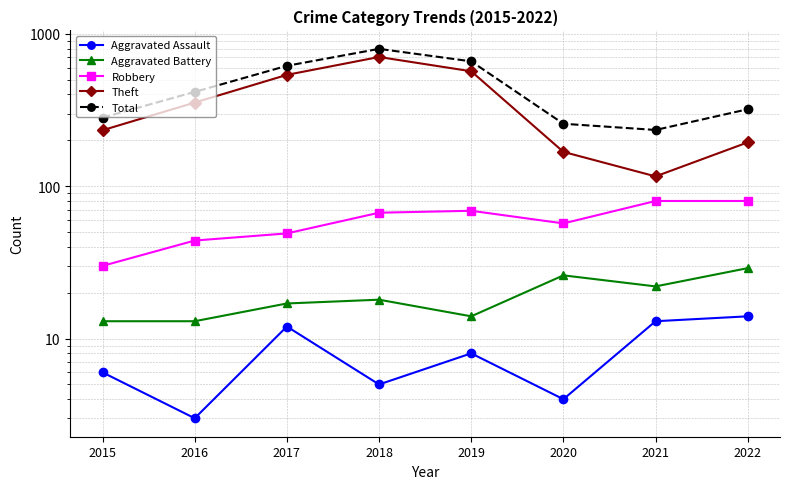

What is the smallest value displayed?

3